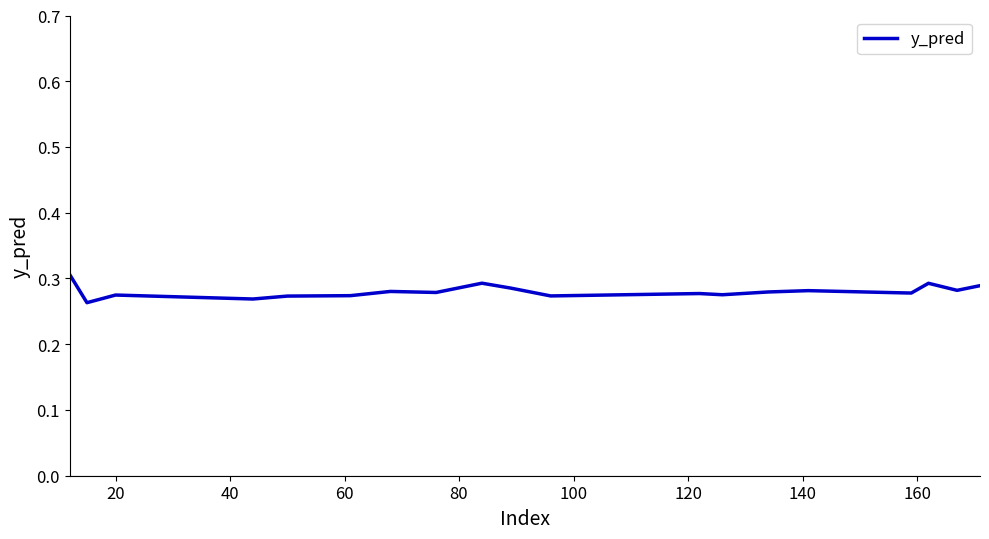

Reading left to right, what are all the values shown in this chart?

0.3	0.3	0.3	0.3	0.3	0.3	0.3	0.3	0.3	0.3	0.3	0.3	0.3	0.3	0.3	0.3	0.3	0.3	0.3	0.3